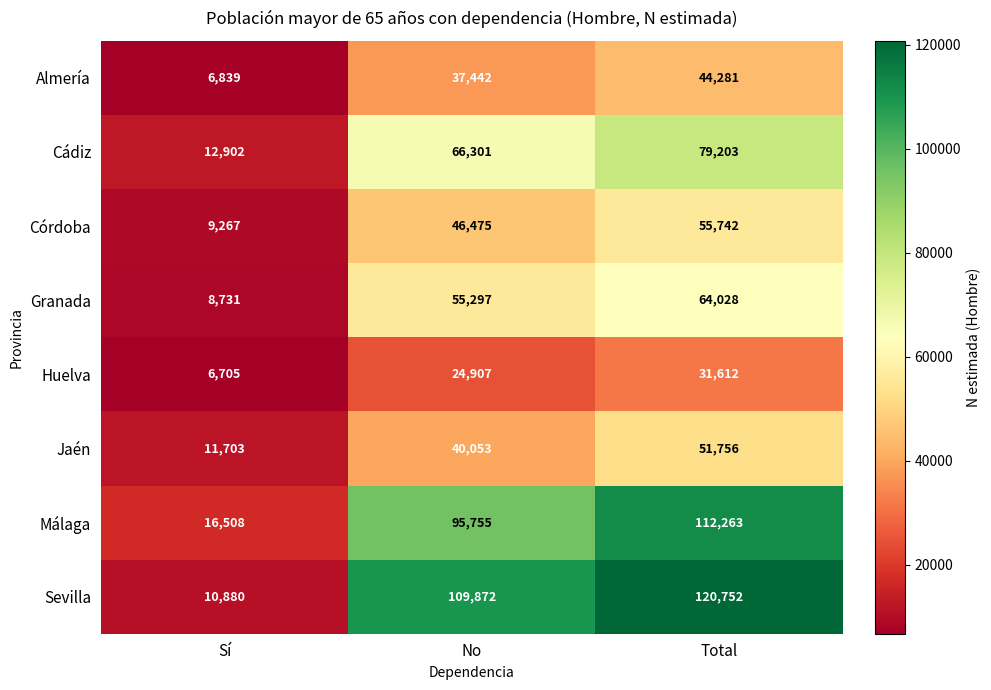

The Jaén series shows 14518 at No. True or false?

False